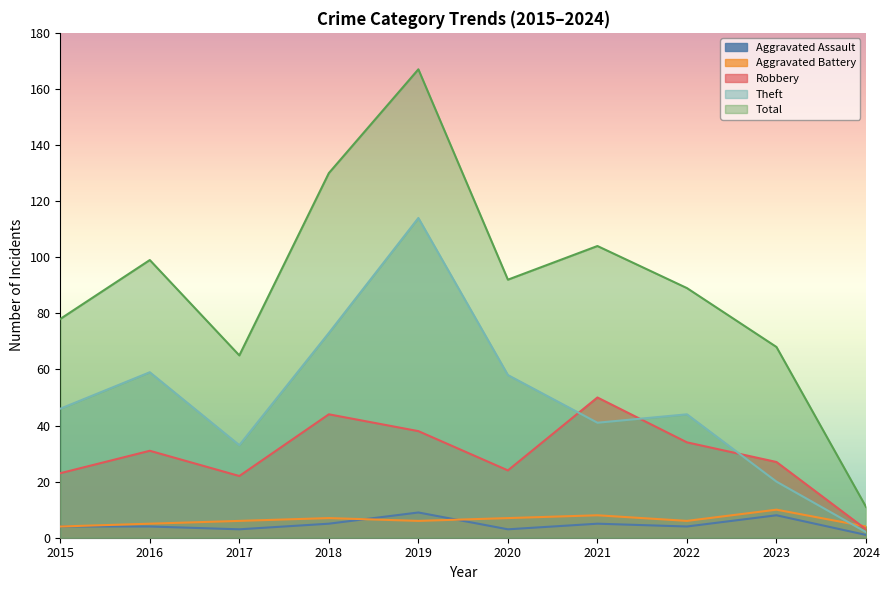

Which series changed the most between 2016 and 2021?

Robbery